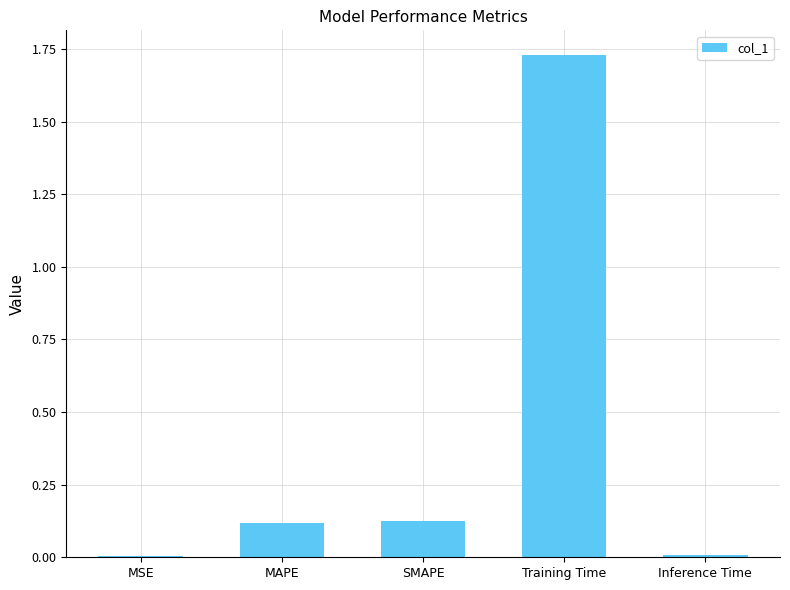

Reading right to left, list all the values displayed in this chart.

Inference Time=0.0	Training Time=1.7	SMAPE=0.1	MAPE=0.1	MSE=0.0